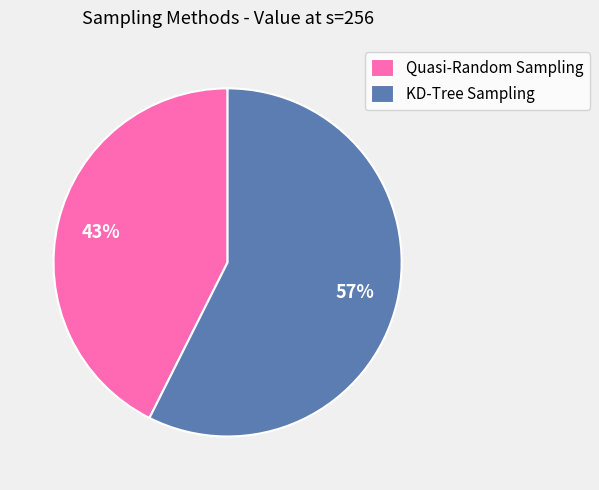

How many segments does this pie chart have?

2